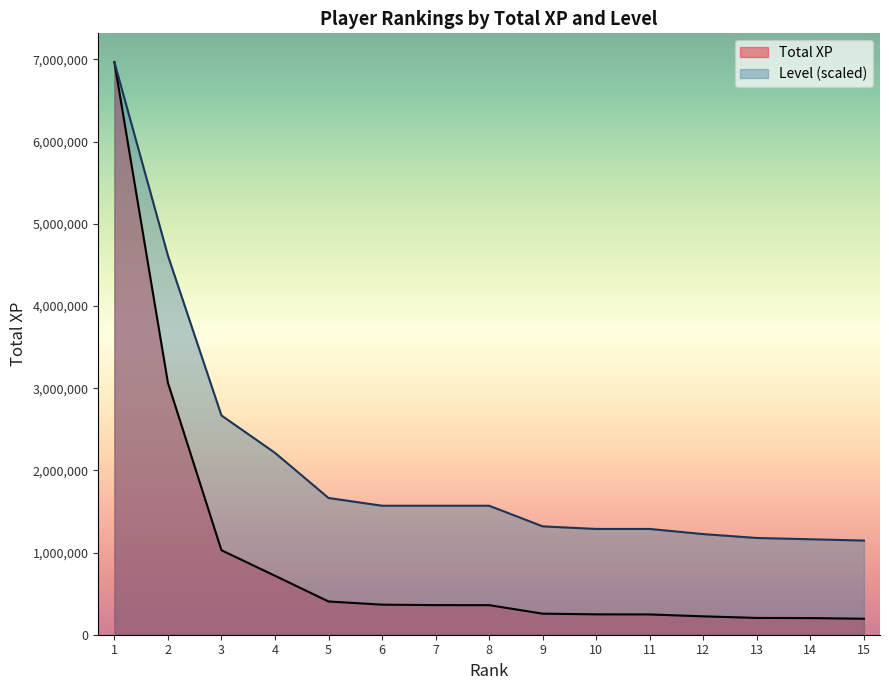

Where does the Total XP series first go above 359781?

1